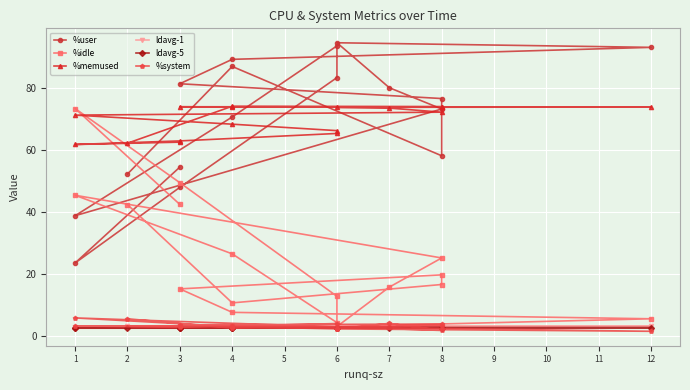

After their last crossing, which series has the higher values: ldavg-1 or ldavg-5?

ldavg-1